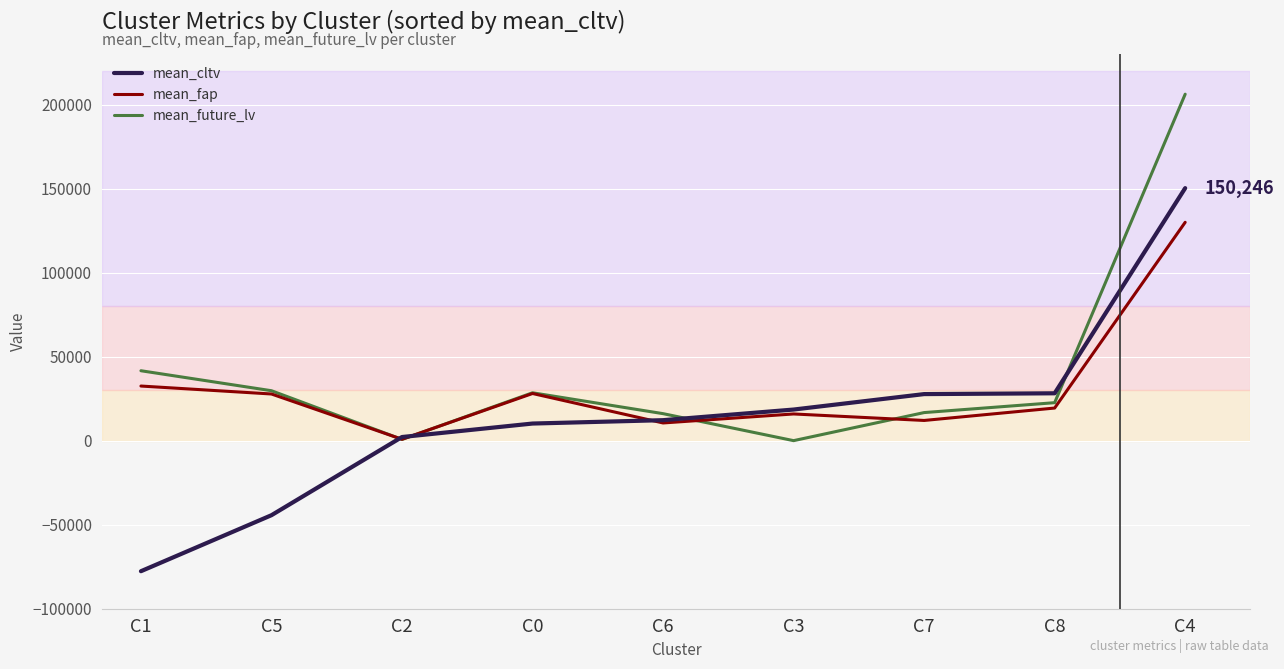

Which series changed the most between C3 and C4?

mean_future_lv